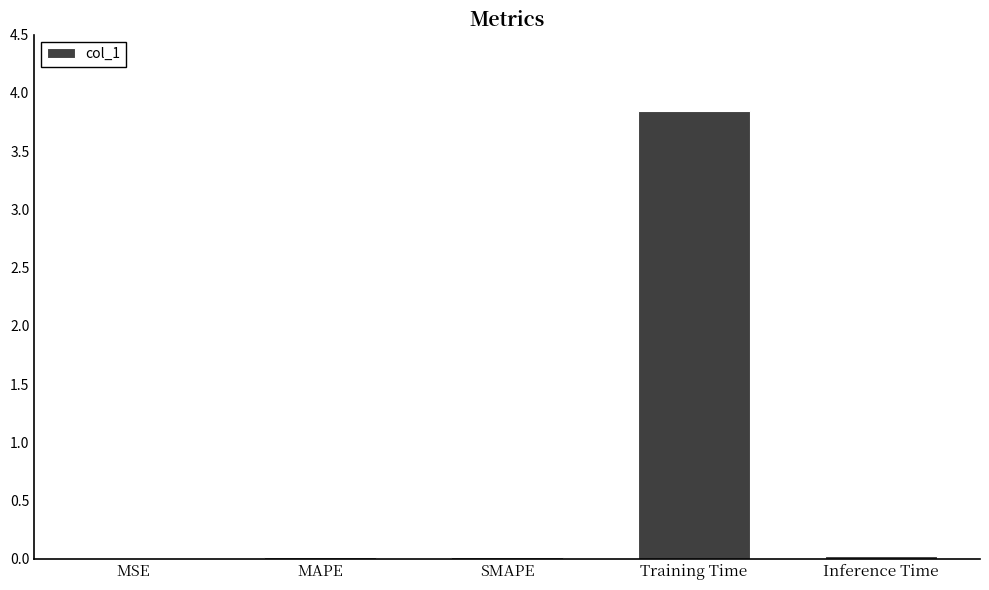

Is it true that the value at SMAPE is 0.0?

True